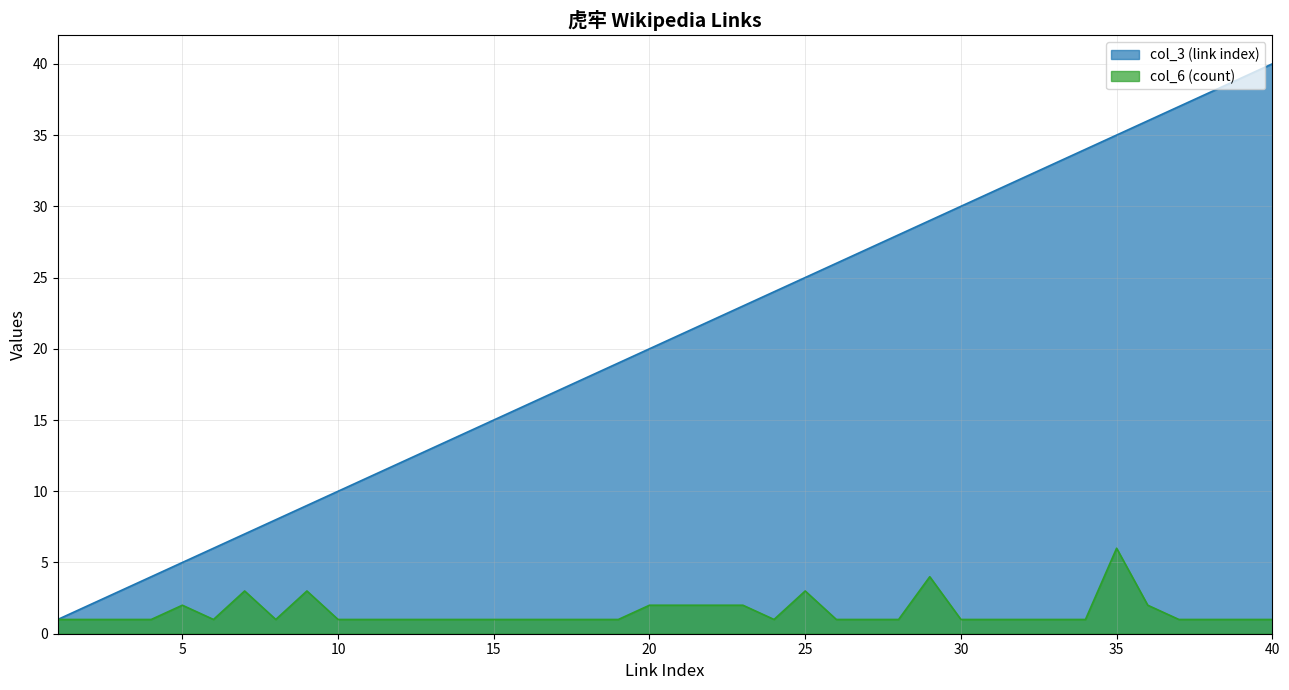

True or false: col_6 (count) and col_3 (link index) intersect in this chart.

False